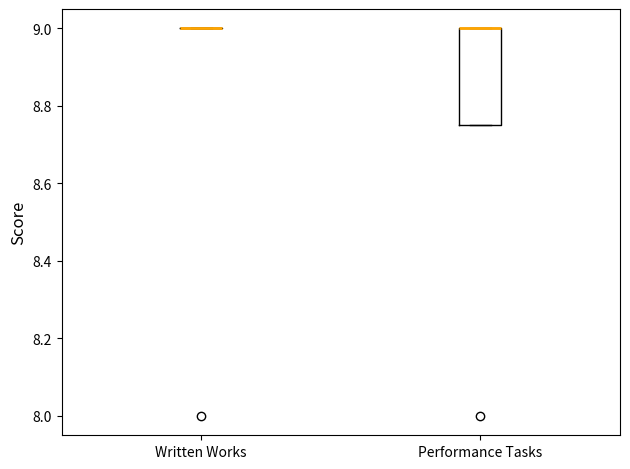

Where is the upper edge of the box for Performance Tasks on the y-axis? The values are not printed on the chart, so give them approximately, as read against the axis.

9.00